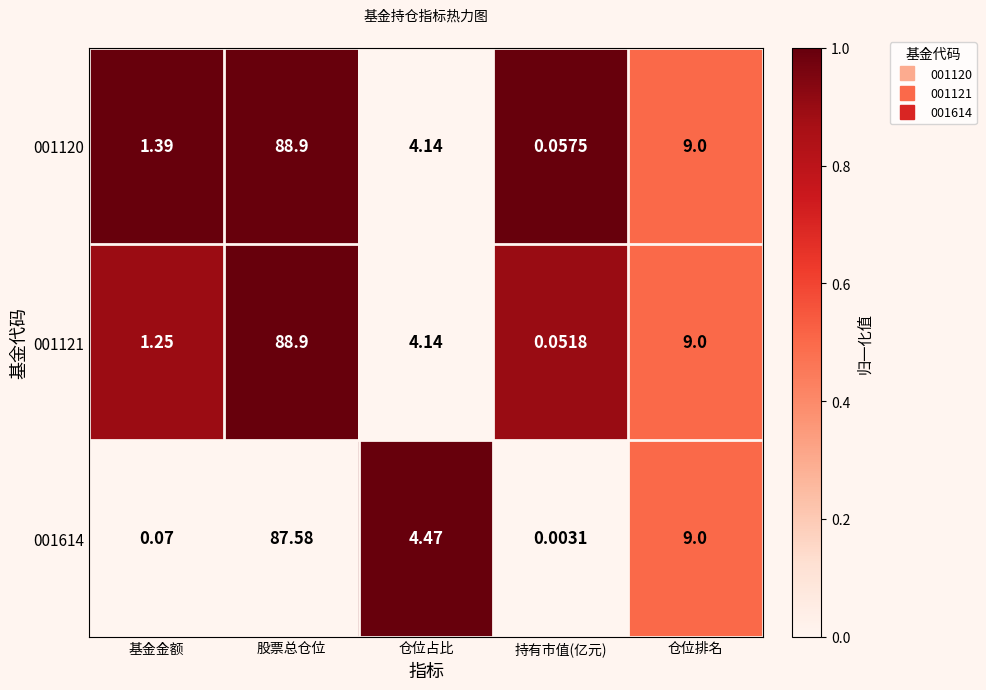

Which category has the lowest value in the 001120 series?

持有市值(亿元)